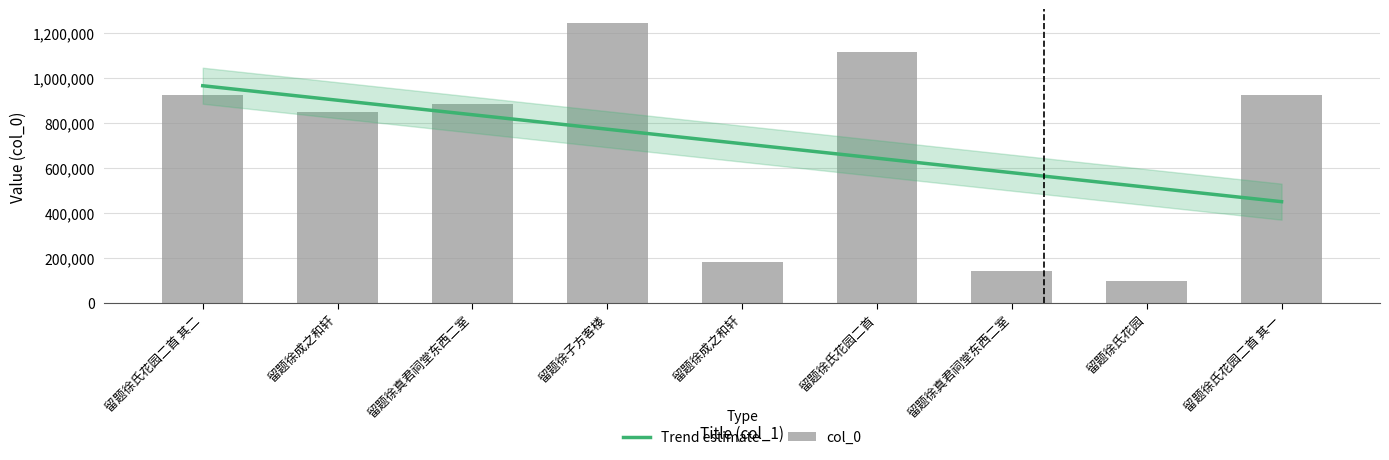

Reading right to left, transcribe all the data shown in this chart.

922559	99730	143679	1116725	182848	1242841	885861	850392	922560